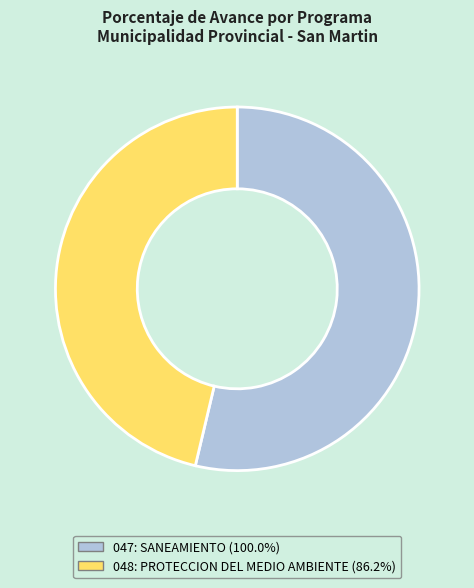

Approximately how many times larger is the value at 048: PROTECCION DEL MEDIO AMBIENTE compared to 047: SANEAMIENTO?

0.9